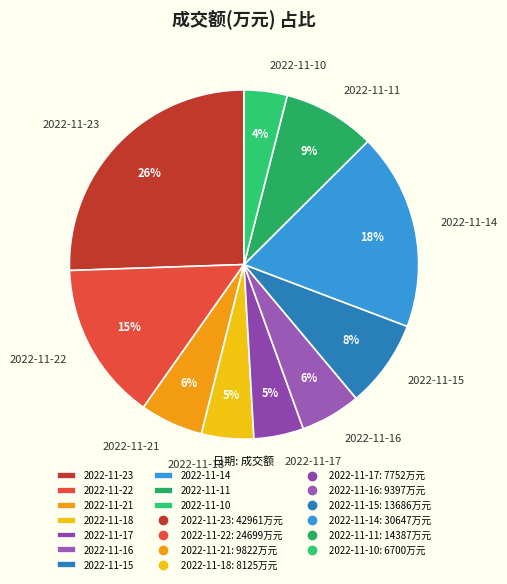

How many segments does this pie chart have?

10